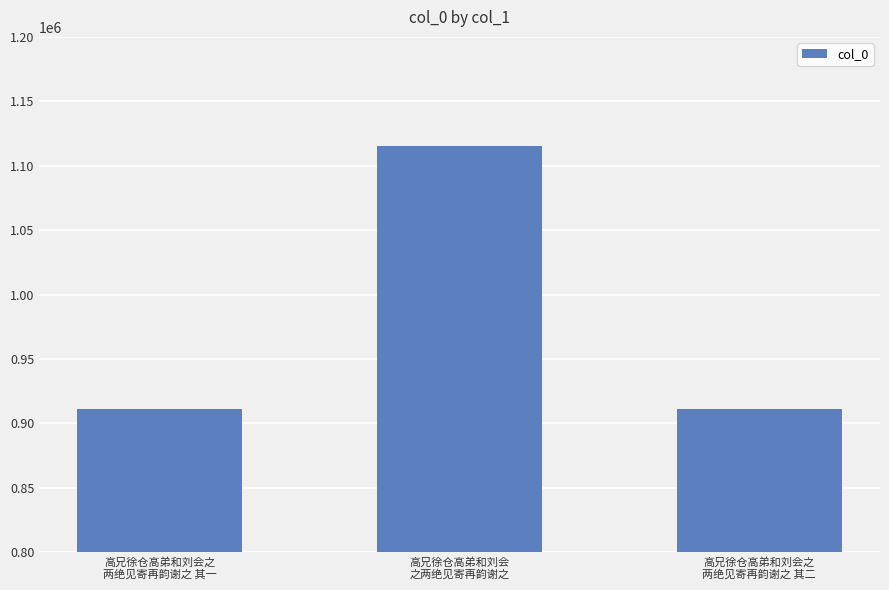

How many values are below 911501?

1